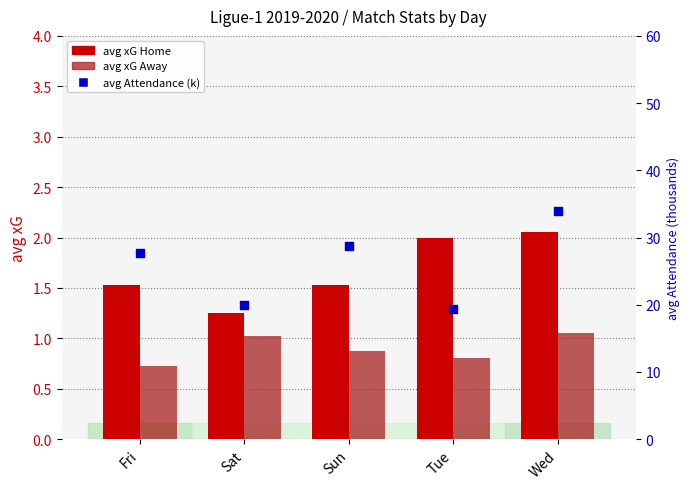

What is the total value across all series at Fri?

29.9